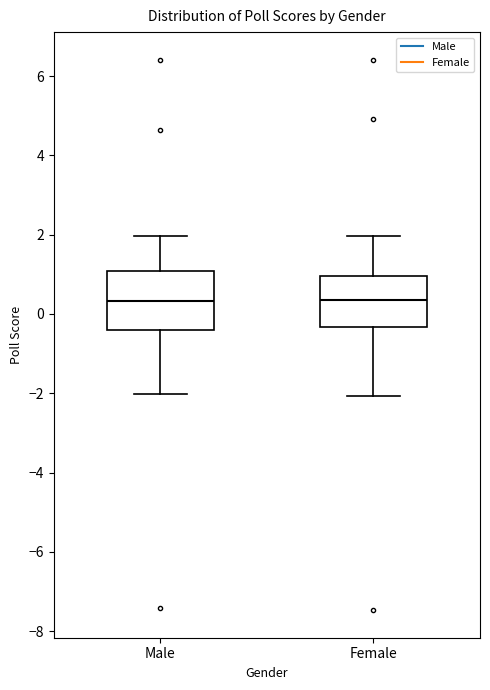

Where does the lower whisker of the box for Female end on the y-axis? The values are not printed on the chart, so give them approximately, as read against the axis.

-2.0